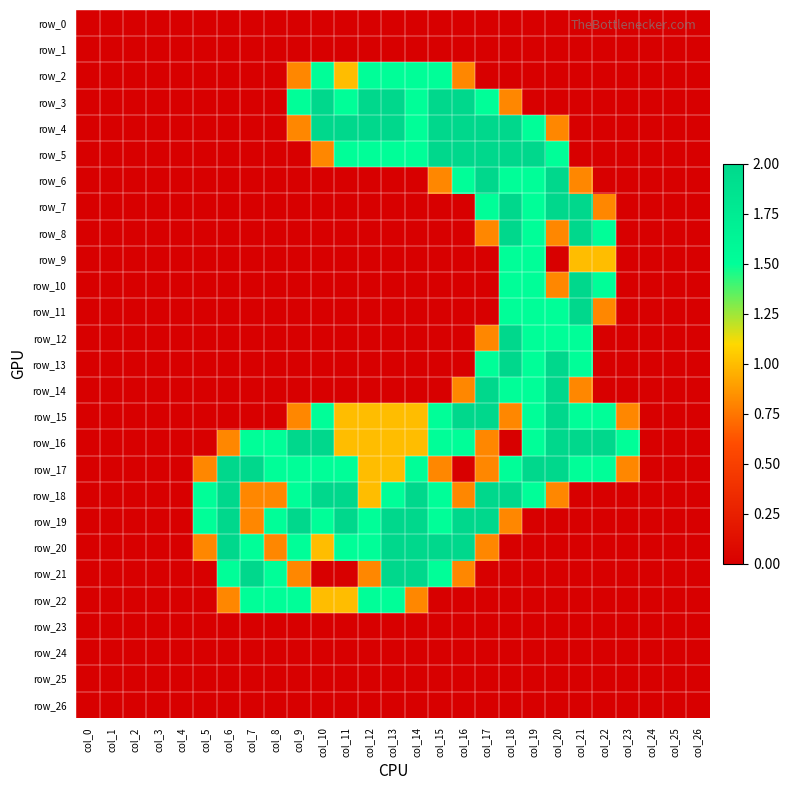

How many positive values does the row_2 series have?

8